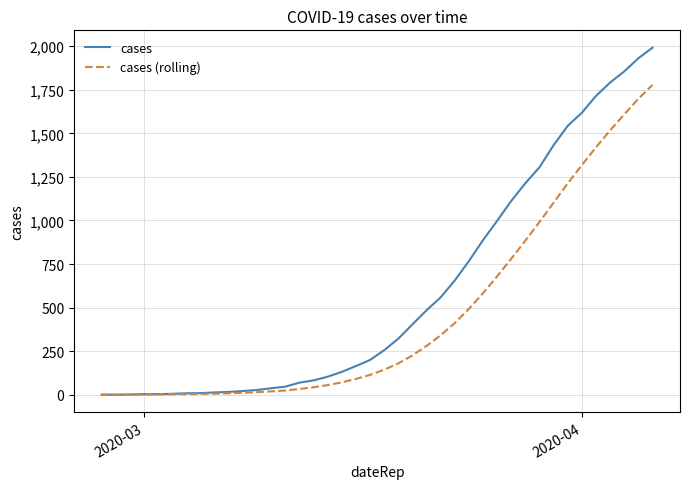

Which series has the largest range (max minus min)?

cases